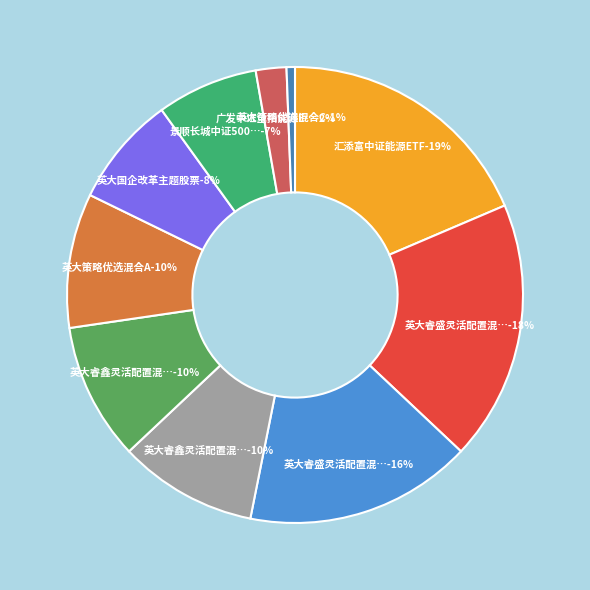

Is 英大国企改革主题股票 the majority of the pie?

No